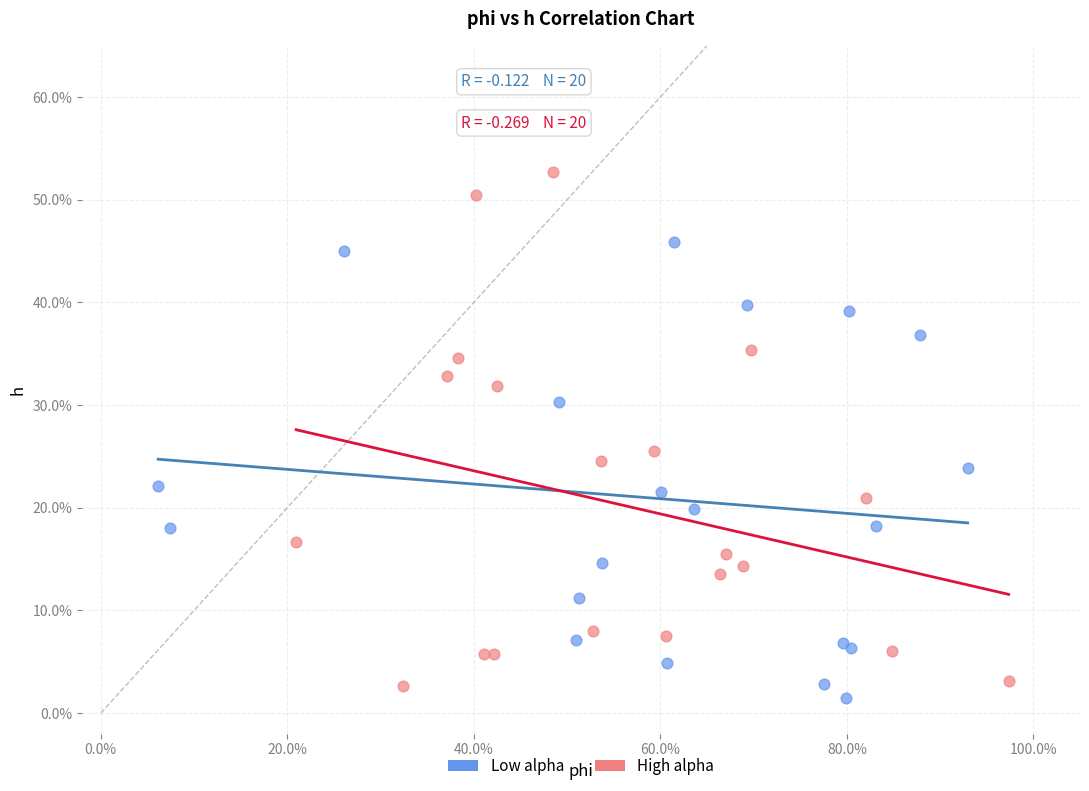

Which series has the largest Y range (max minus min)?

High alpha